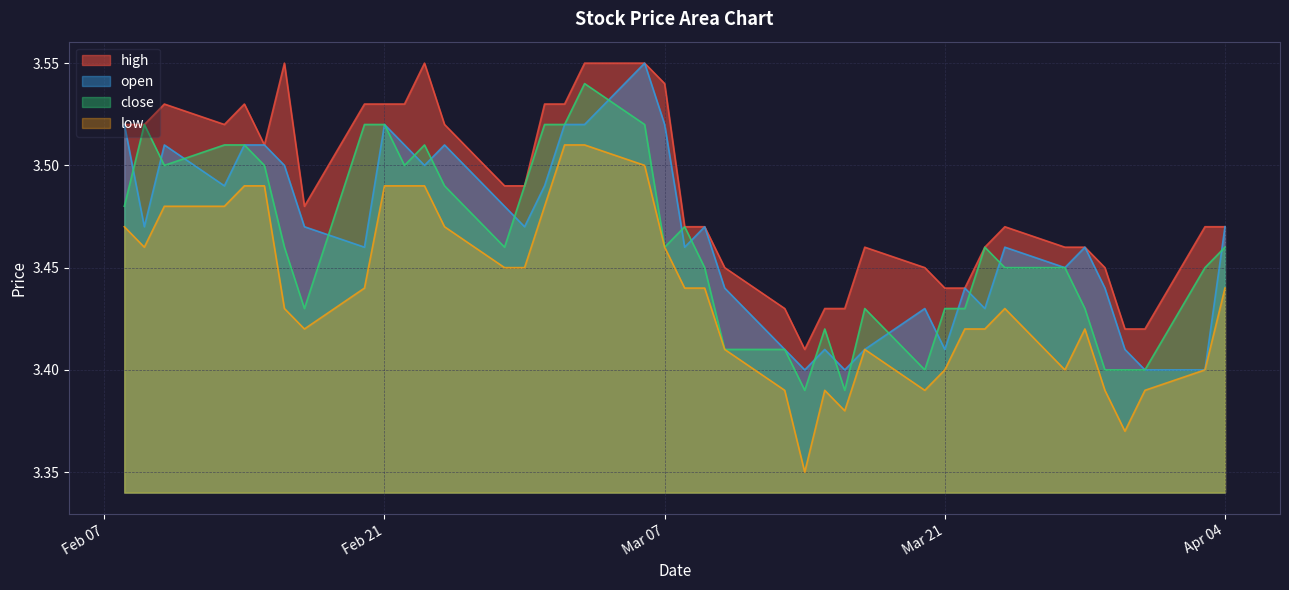

The value of open at 34 is 5.4. True or false?

False